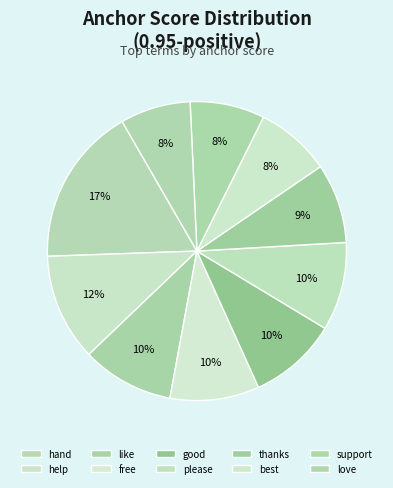

How many segments does this pie chart have?

10